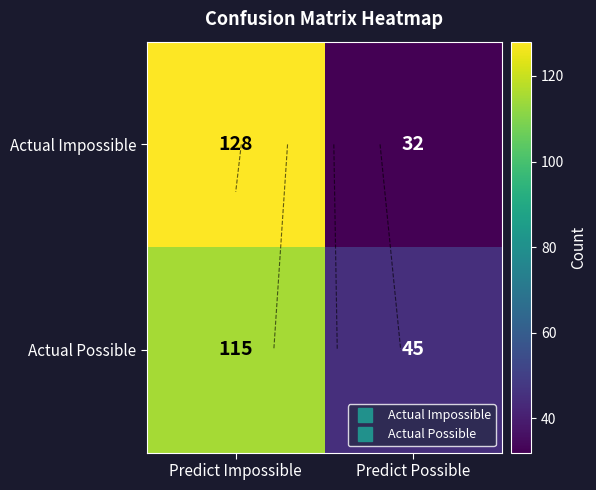

What is the spread (max minus min) of values at Predict Possible?

13